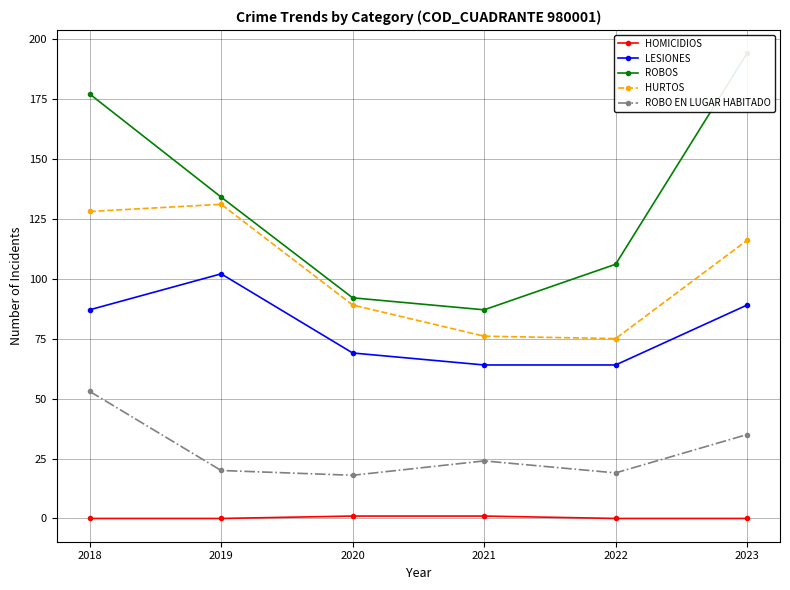

Which category has the highest value in the ROBOS series?

2023